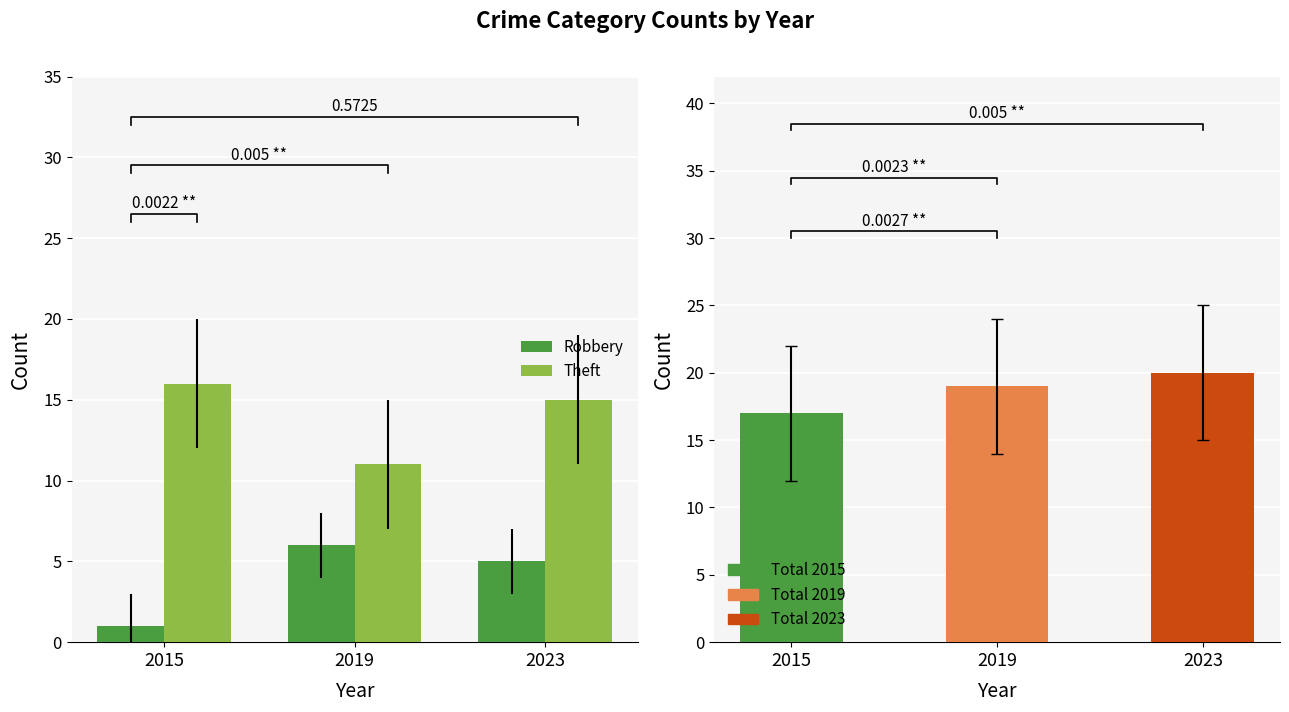

Where is Theft nearest to the value 13?

2019